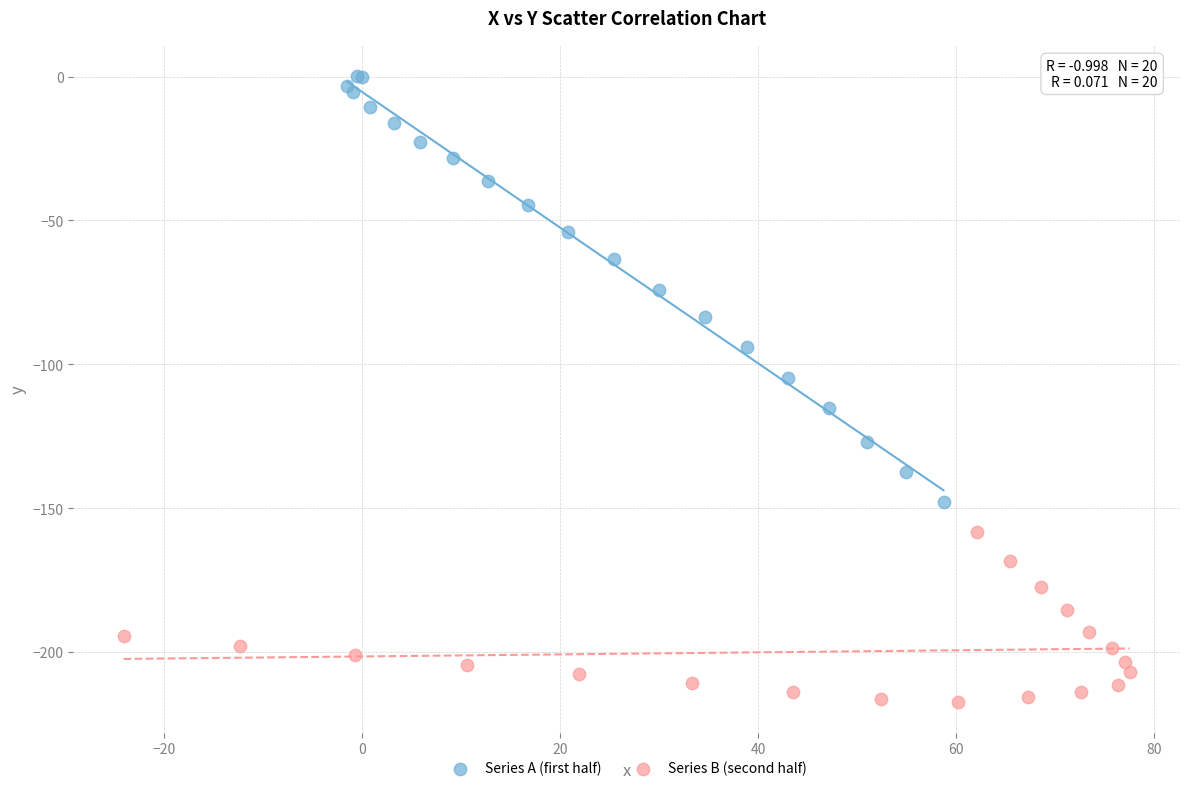

Which series has the largest Y range (max minus min)?

Series A (first half)